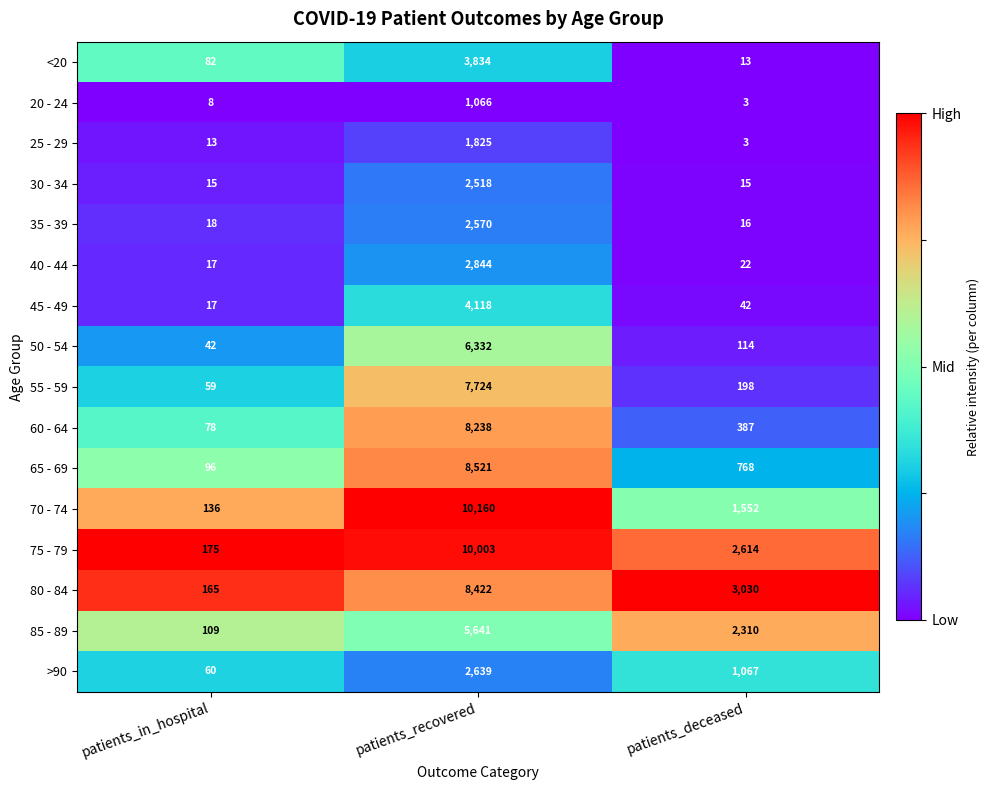

What is the sum of the 85 - 89 values at patients_in_hospital and patients_deceased?

2419